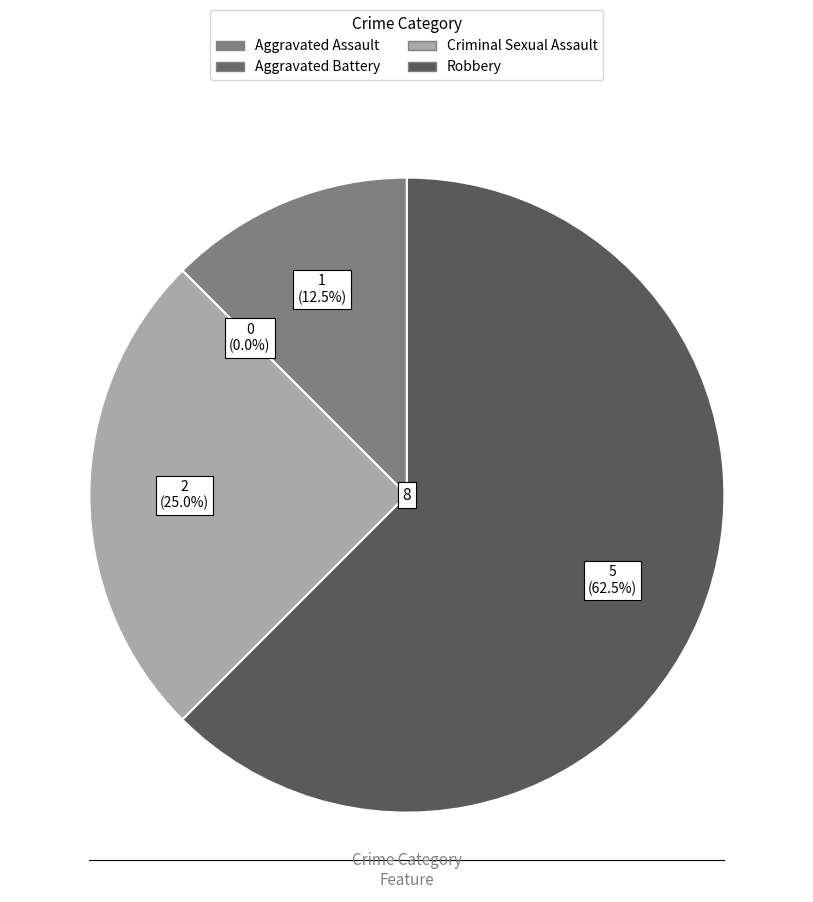

Do Aggravated Assault and Robbery together represent more than half of the pie?

Yes